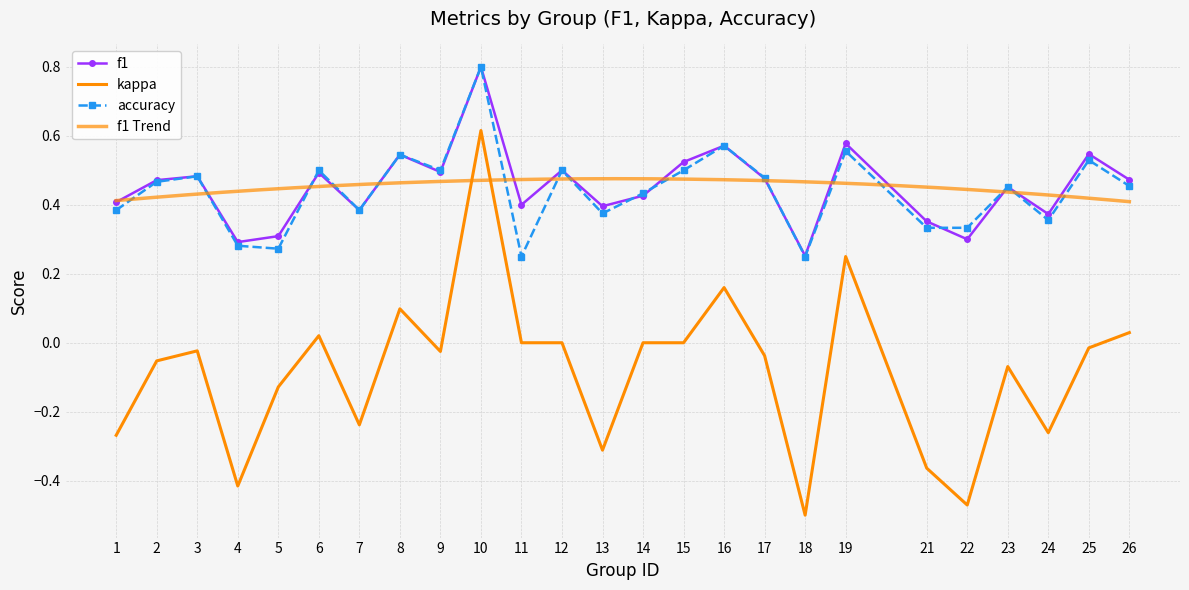

What is the greatest value displayed?

0.8